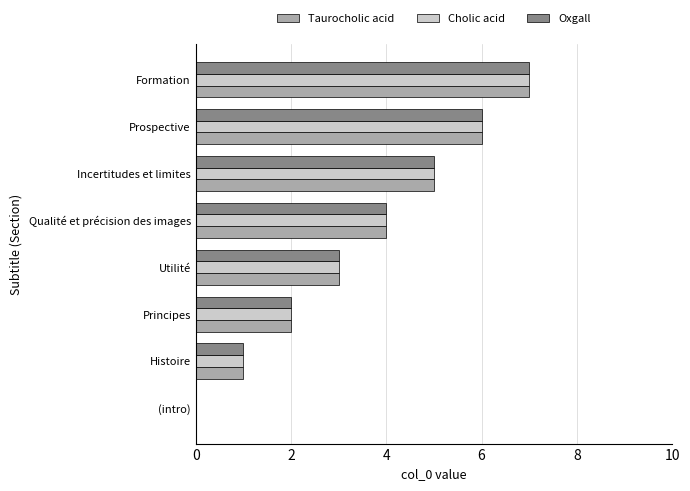

What is the total value across all series at Principes?

6